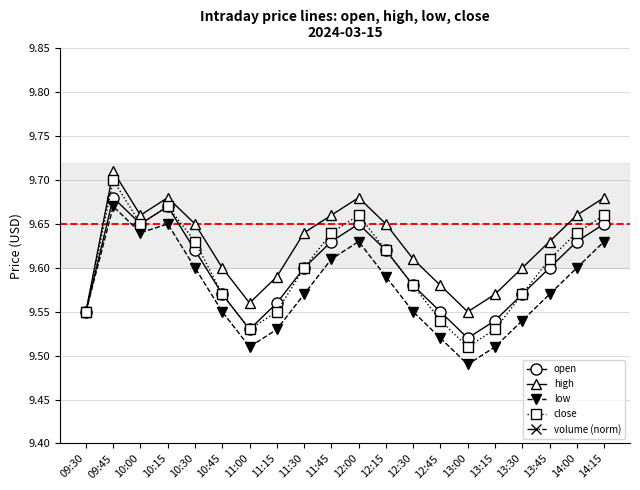

What is the average value of the volume (norm) series?

0.2